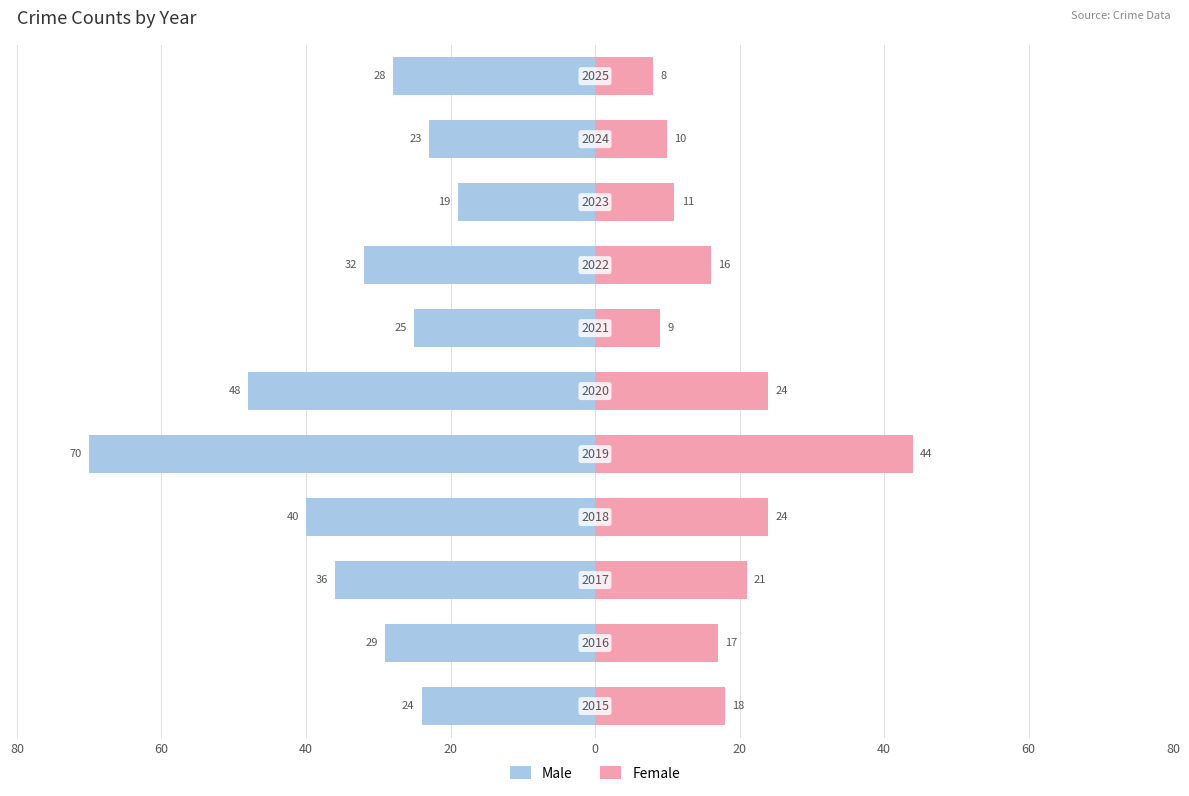

Are the bars horizontal?

Yes